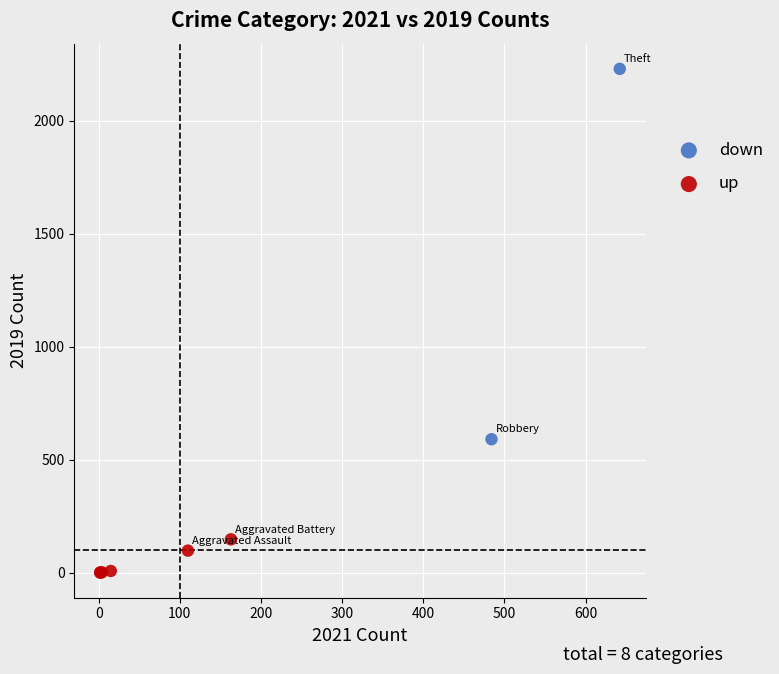

Which series has the largest Y range (max minus min)?

down